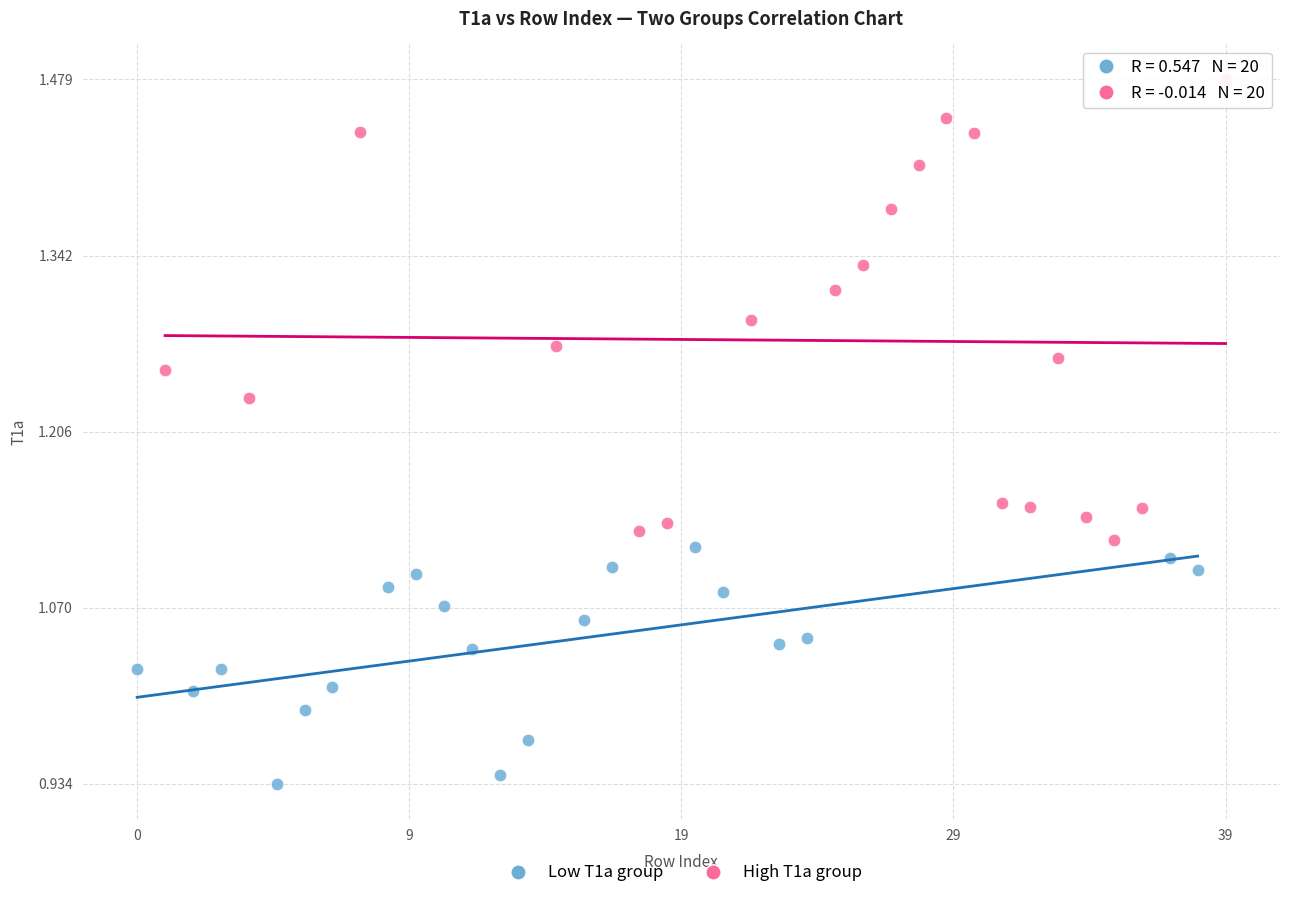

Which series has the widest spread of Y values?

High T1a group